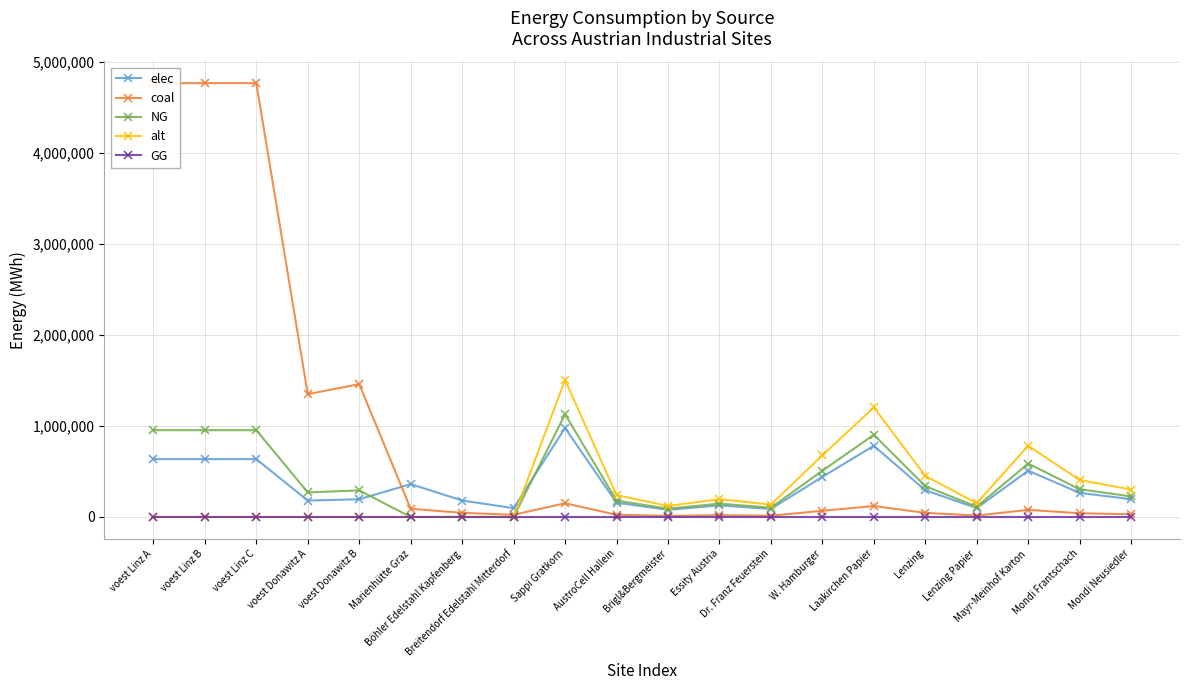

True or false: GG has more than 2 points higher than both neighbors.

False